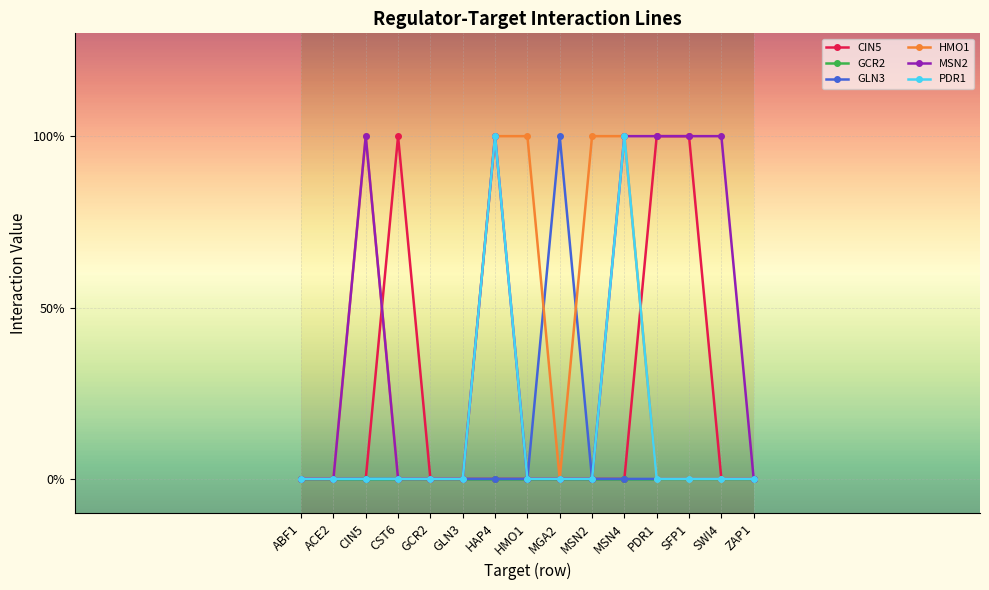

Where is CIN5 nearest to the value 0?

ABF1